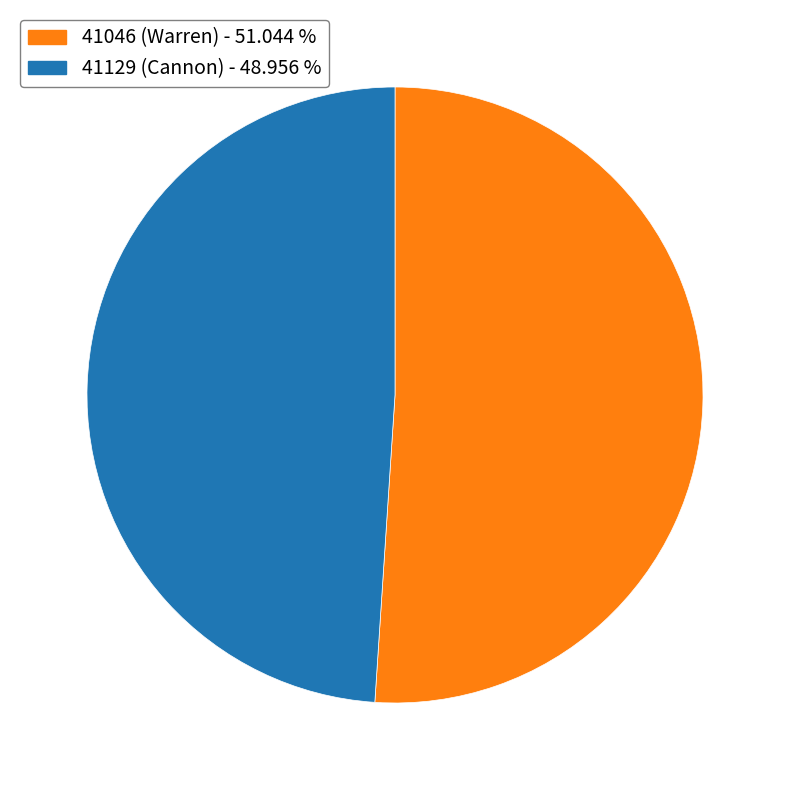

Is it true that 41129 (Cannon) is 62% of the pie?

False